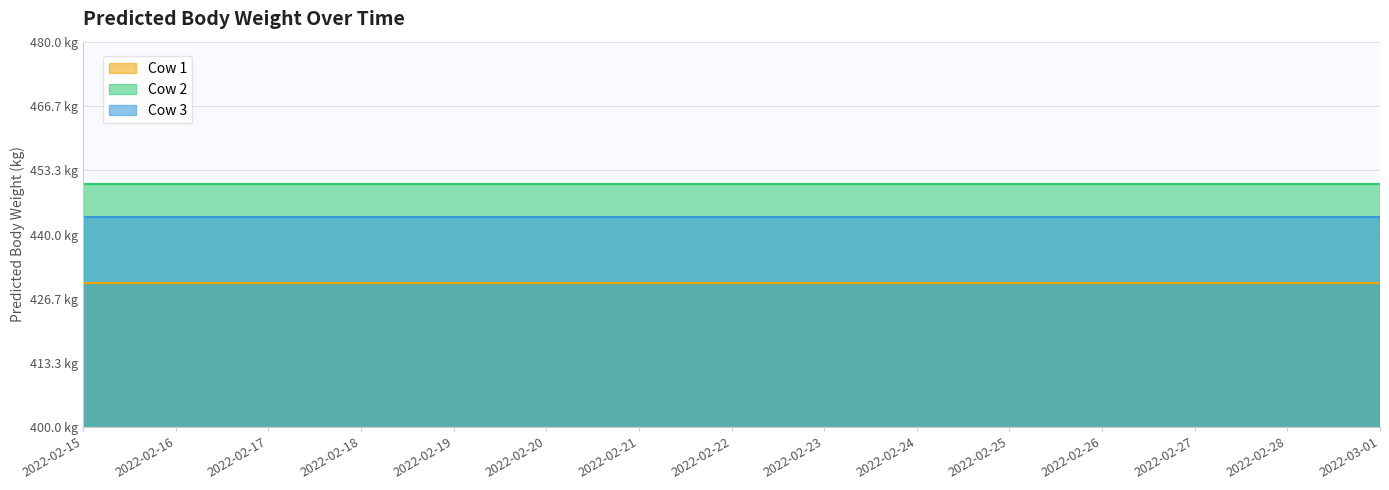

Reading left to right, list all the values displayed in this chart.

Cow 1: 2022-02-15=430.0	2022-02-16=430.0	2022-02-17=430.0	2022-02-18=430.0	2022-02-19=430.0	2022-02-20=430.0	2022-02-21=430.0	2022-02-22=430.0	2022-02-23=430.0	2022-02-24=430.0	2022-02-25=430.0	2022-02-26=430.0	2022-02-27=430.0	2022-02-28=430.0	2022-03-01=430.0
Cow 2: 2022-02-15=450.5	2022-02-16=450.5	2022-02-17=450.5	2022-02-18=450.5	2022-02-19=450.5	2022-02-20=450.5	2022-02-21=450.5	2022-02-22=450.5	2022-02-23=450.5	2022-02-24=450.5	2022-02-25=450.5	2022-02-26=450.5	2022-02-27=450.5	2022-02-28=450.5	2022-03-01=450.5
Cow 3: 2022-02-15=443.6	2022-02-16=443.6	2022-02-17=443.6	2022-02-18=443.6	2022-02-19=443.6	2022-02-20=443.6	2022-02-21=443.6	2022-02-22=443.6	2022-02-23=443.6	2022-02-24=443.6	2022-02-25=443.6	2022-02-26=443.6	2022-02-27=443.6	2022-02-28=443.6	2022-03-01=443.6